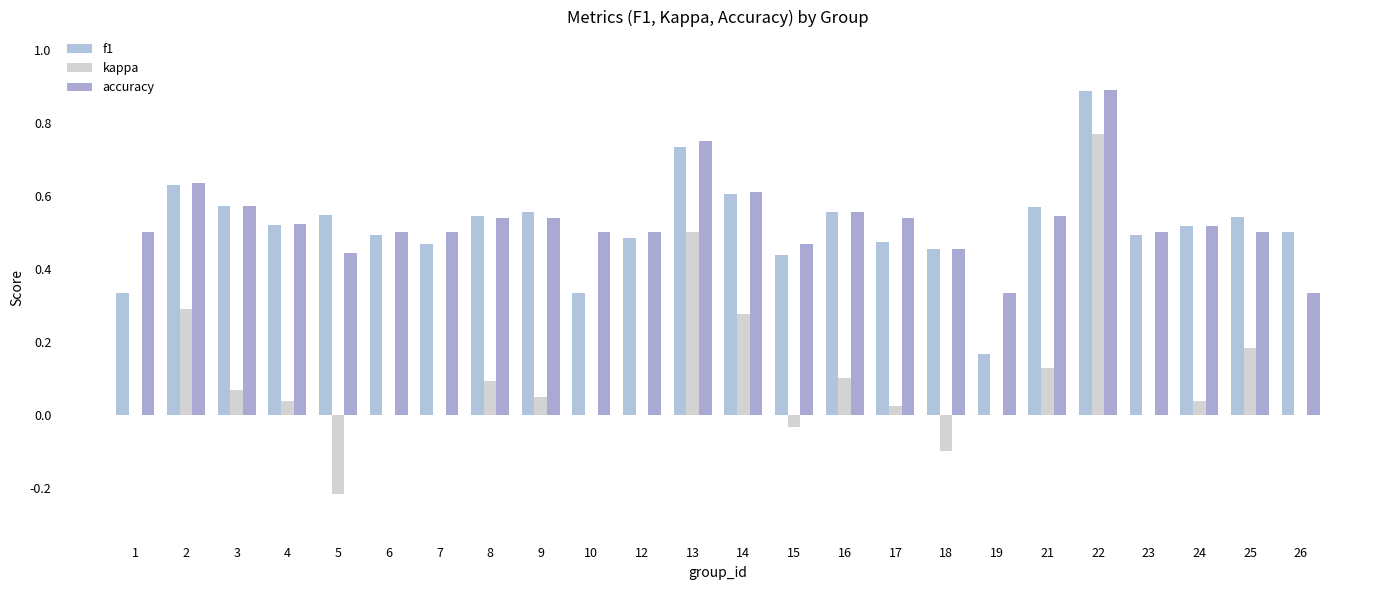

Reading left to right, transcribe all the data shown in this chart.

f1: 0.3	0.6	0.6	0.5	0.5	0.5	0.5	0.5	0.6	0.3	0.5	0.7	0.6	0.4	0.6	0.5	0.5	0.2	0.6	0.9	0.5	0.5	0.5	0.5
kappa: 0.0	0.3	0.1	0.0	-0.2	0.0	0.0	0.1	0.0	0.0	0.0	0.5	0.3	-0.0	0.1	0.0	-0.1	0.0	0.1	0.8	0.0	0.0	0.2	0.0
accuracy: 0.5	0.6	0.6	0.5	0.4	0.5	0.5	0.5	0.5	0.5	0.5	0.8	0.6	0.5	0.6	0.5	0.5	0.3	0.5	0.9	0.5	0.5	0.5	0.3